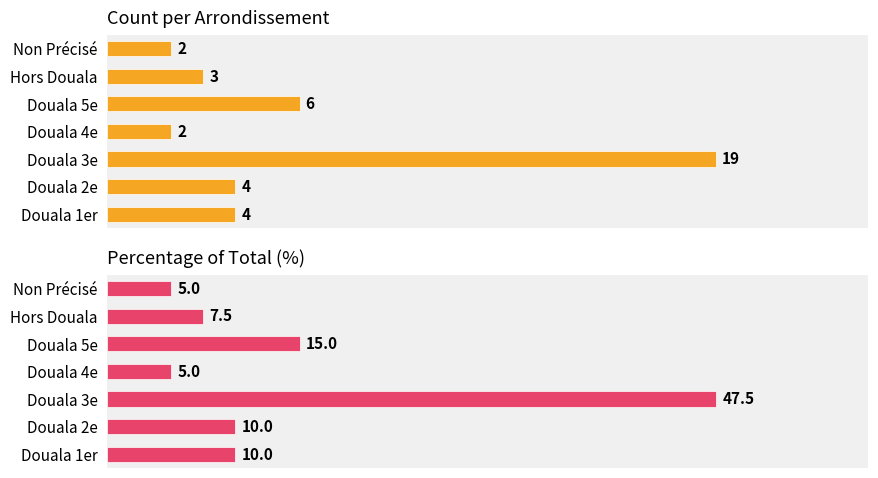

What is the maximum value for Count per Arrondissement?

19.0